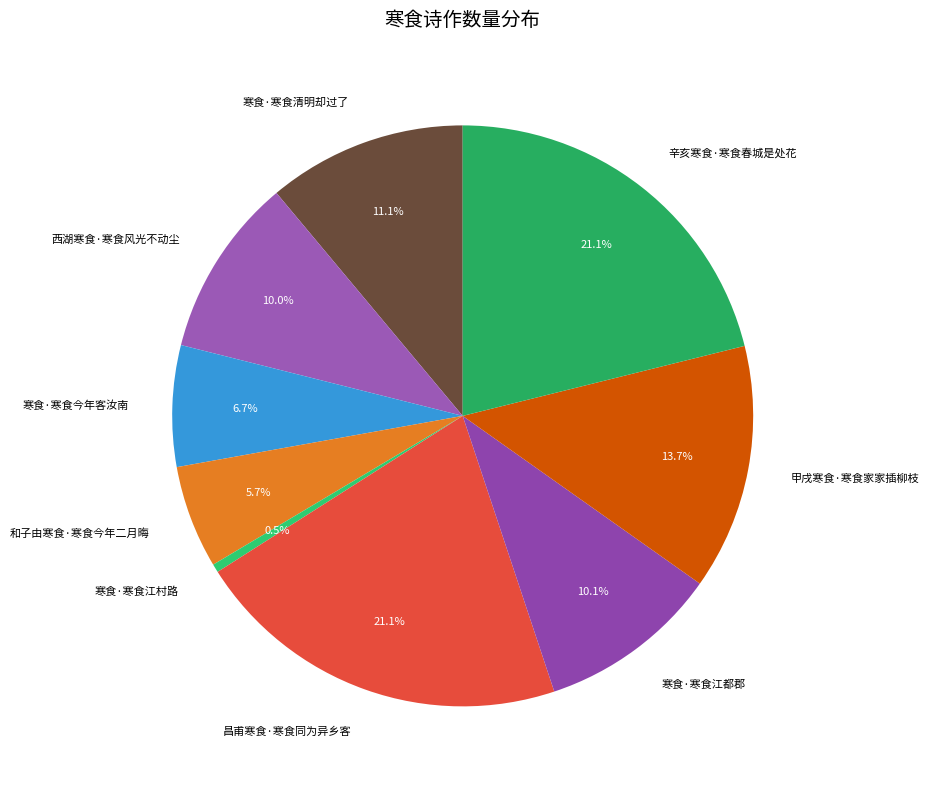

Which has a higher value, 和子由寒食·寒食今年二月晦 or 昌甫寒食·寒食同为异乡客?

昌甫寒食·寒食同为异乡客